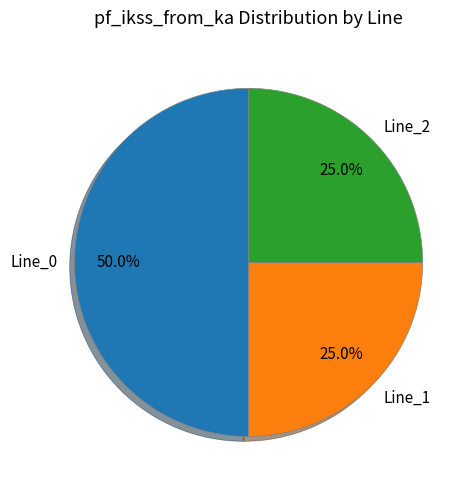

Between Line_1 and Line_0, which is larger?

Line_0